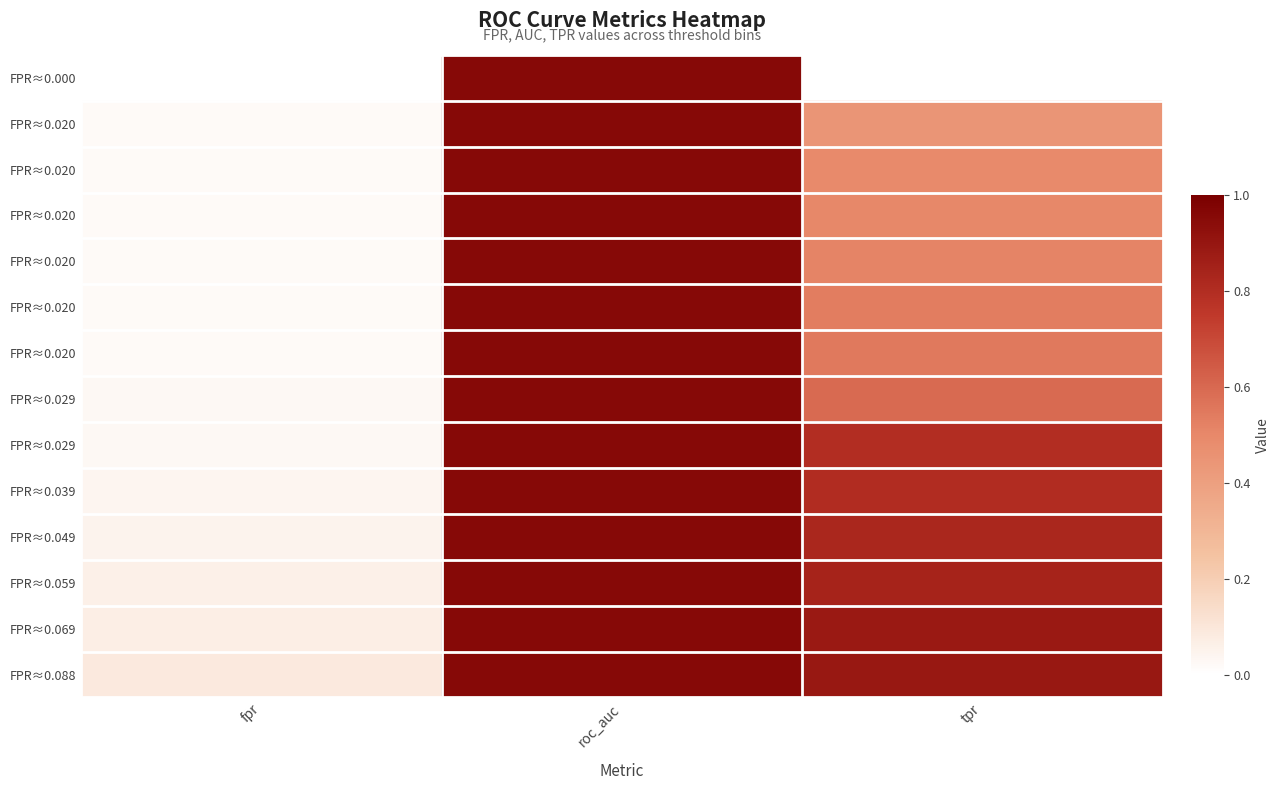

What is the difference between the highest and lowest values at fpr?

0.1